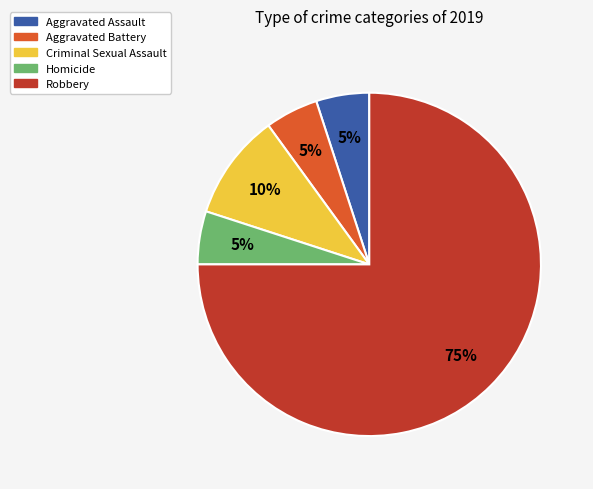

Between Criminal Sexual Assault and Aggravated Assault, which is larger?

Criminal Sexual Assault